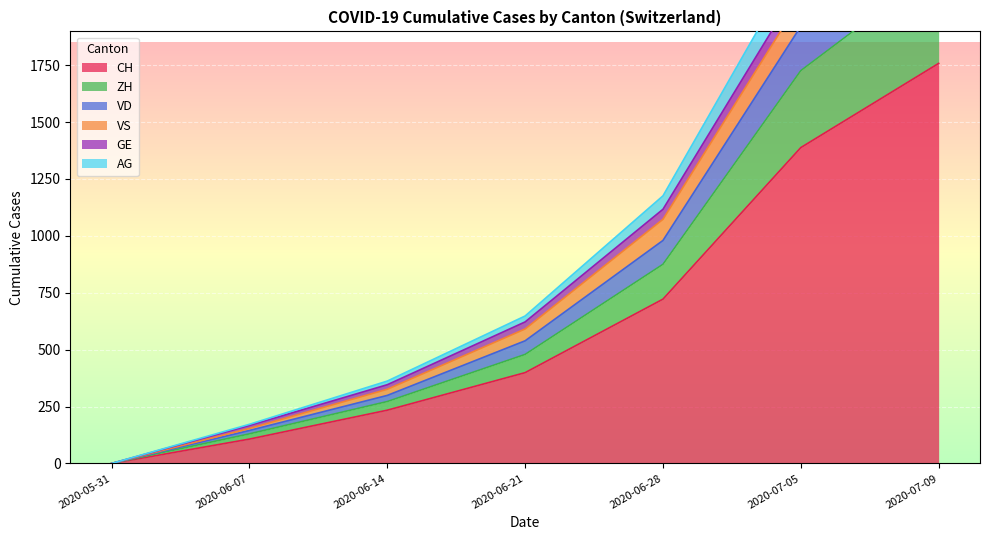

At which category does the chart reach its minimum across all series?

2020-05-31